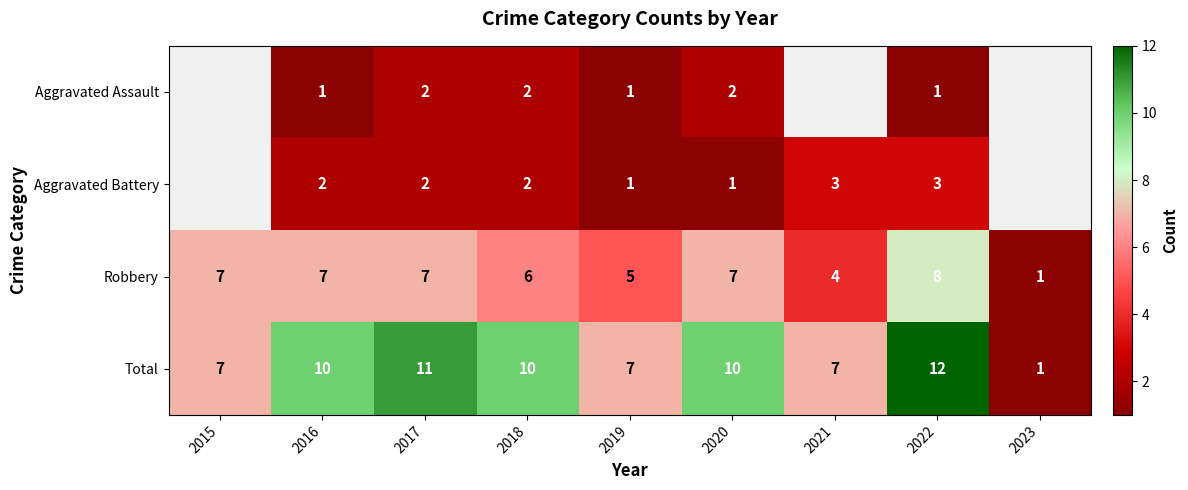

Which series changed the most between 2019 and 2022?

Total